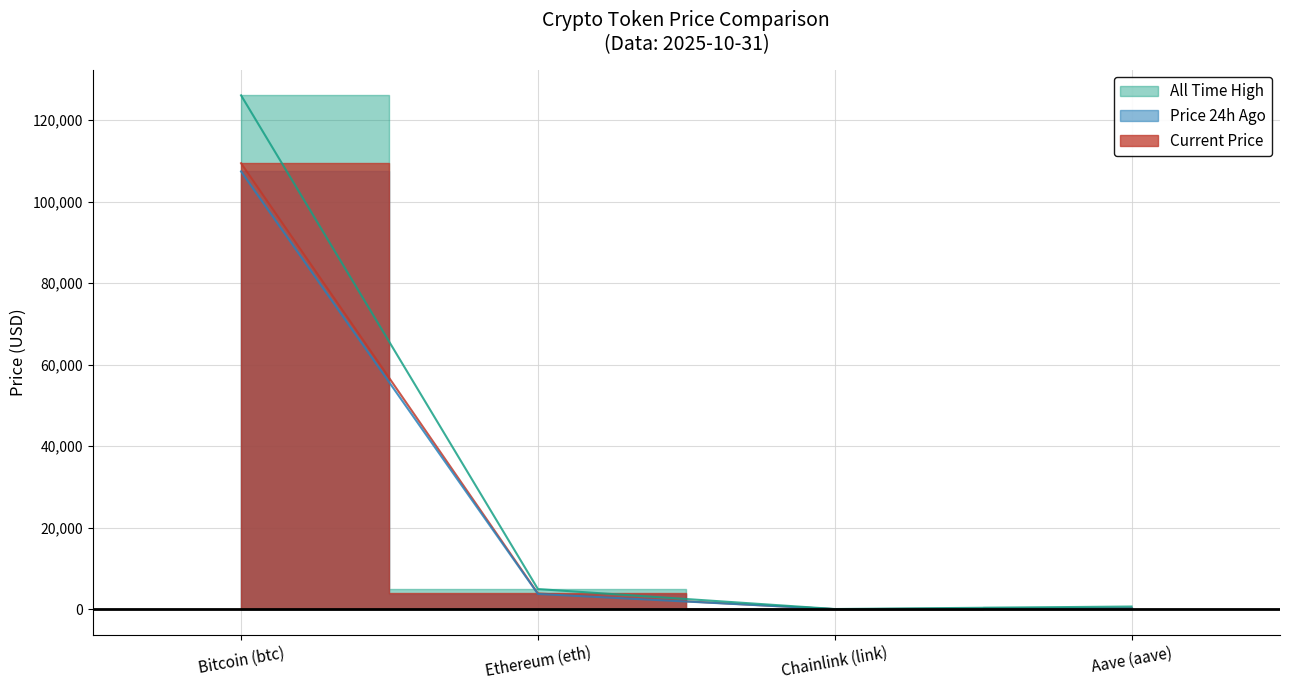

List the series in order of their peak value, lowest first.

price24hAgo, price, allTimeHigh